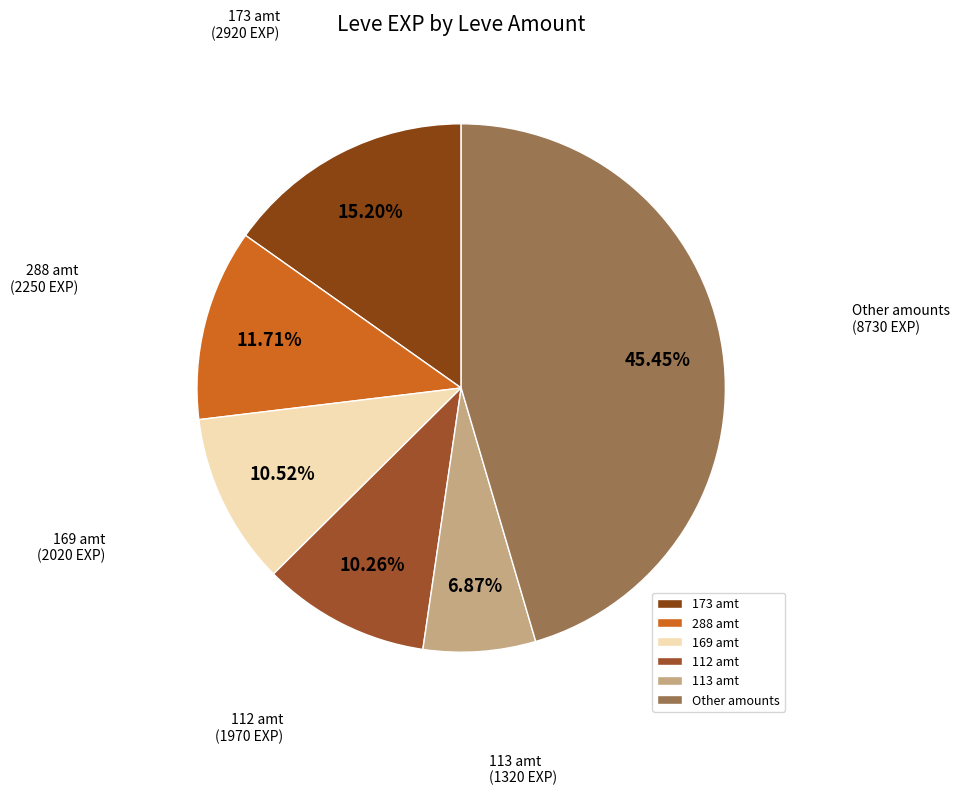

To the nearest percent, what is the difference between the largest and smallest slice percentages?

39%